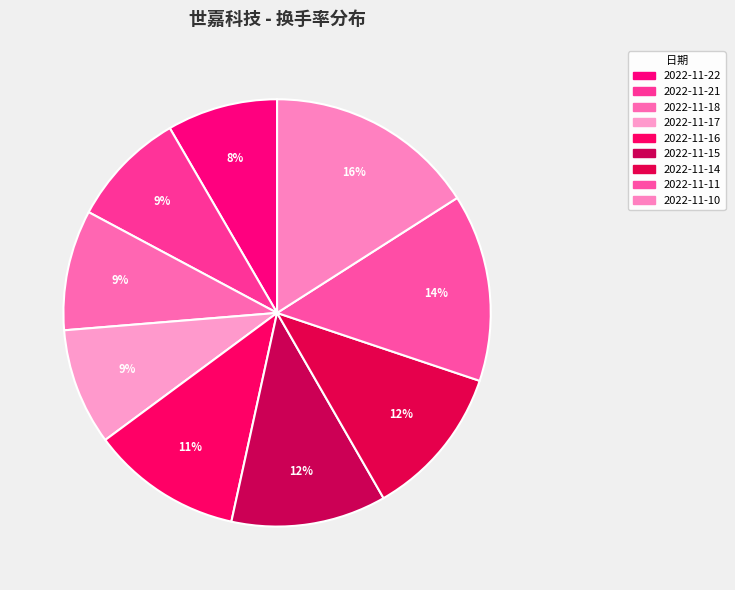

To the nearest percent, what is the combined percentage of 2022-11-18 and 2022-11-10?

25%